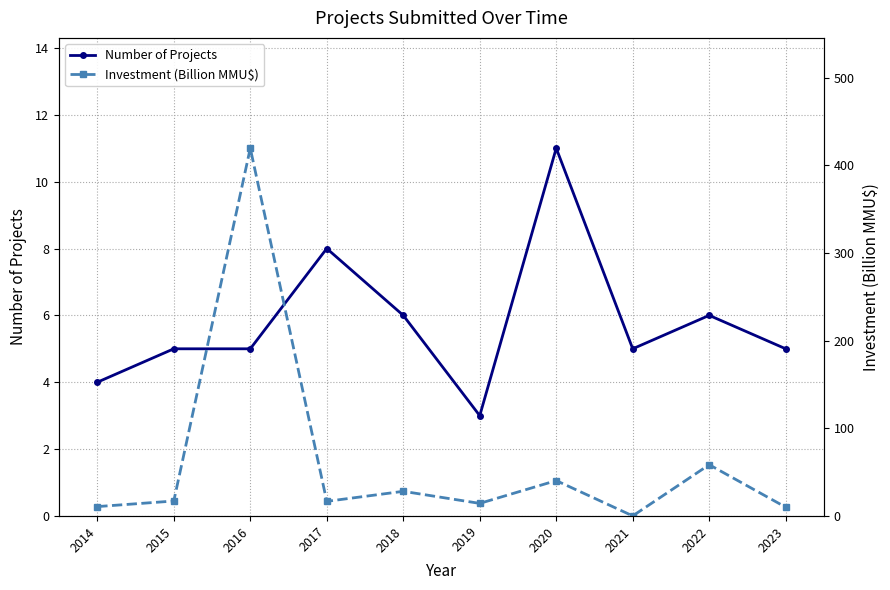

Does the chart display data point markers on the line(s)?

Yes